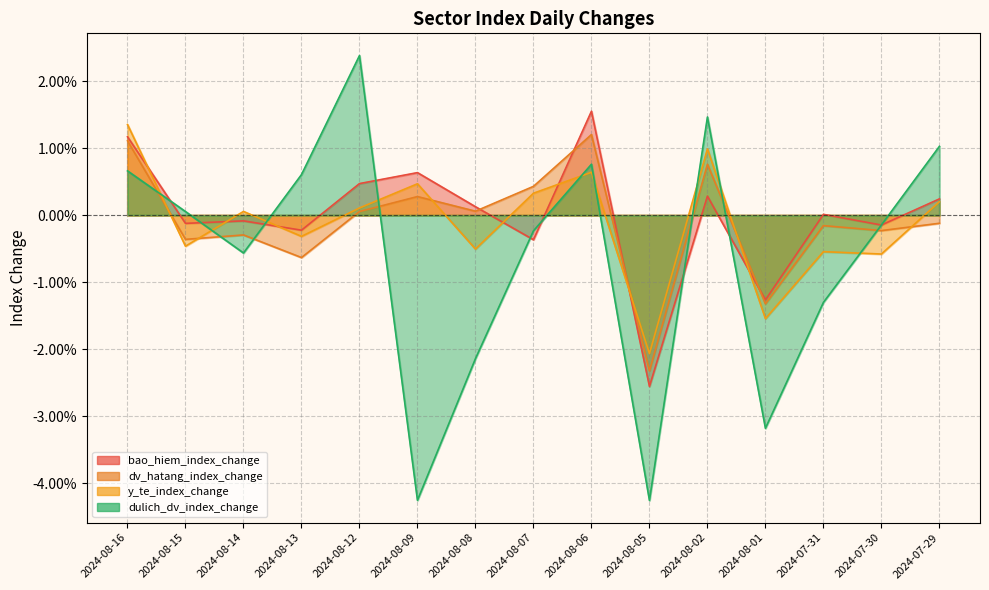

Is it true that dv_hatang_index_change equals 0.0 at 2024-08-16?

True